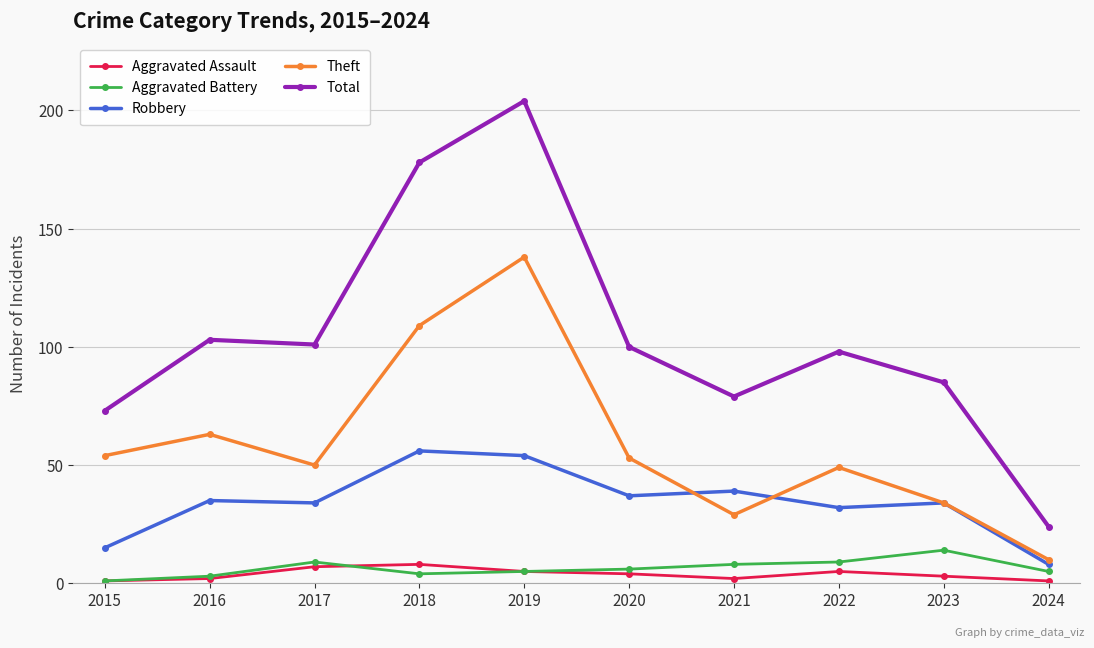

What is the value of the Theft point at the 10th from the left?

10